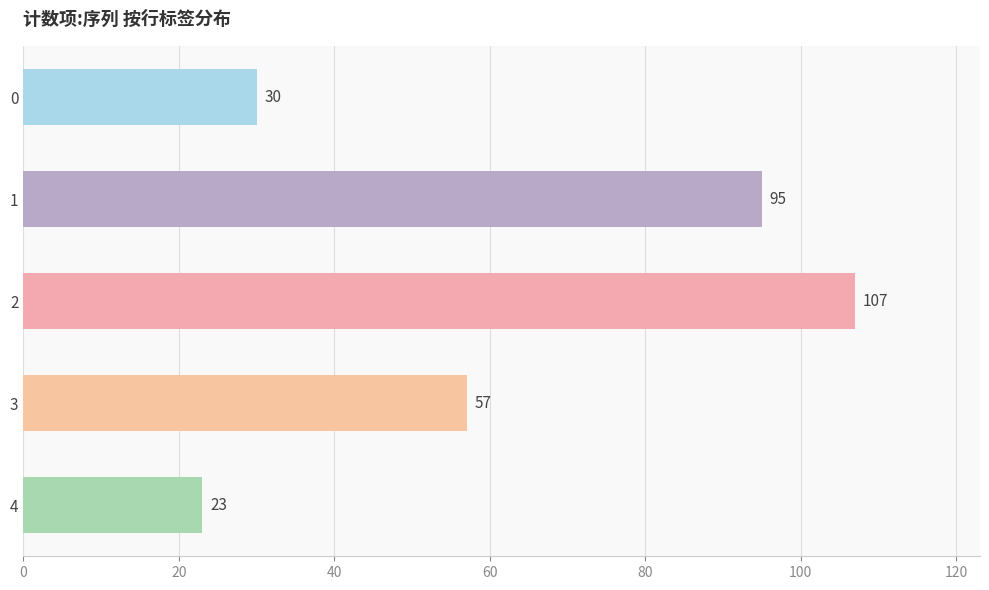

Are the bars grouped side by side (vs. stacked)?

No